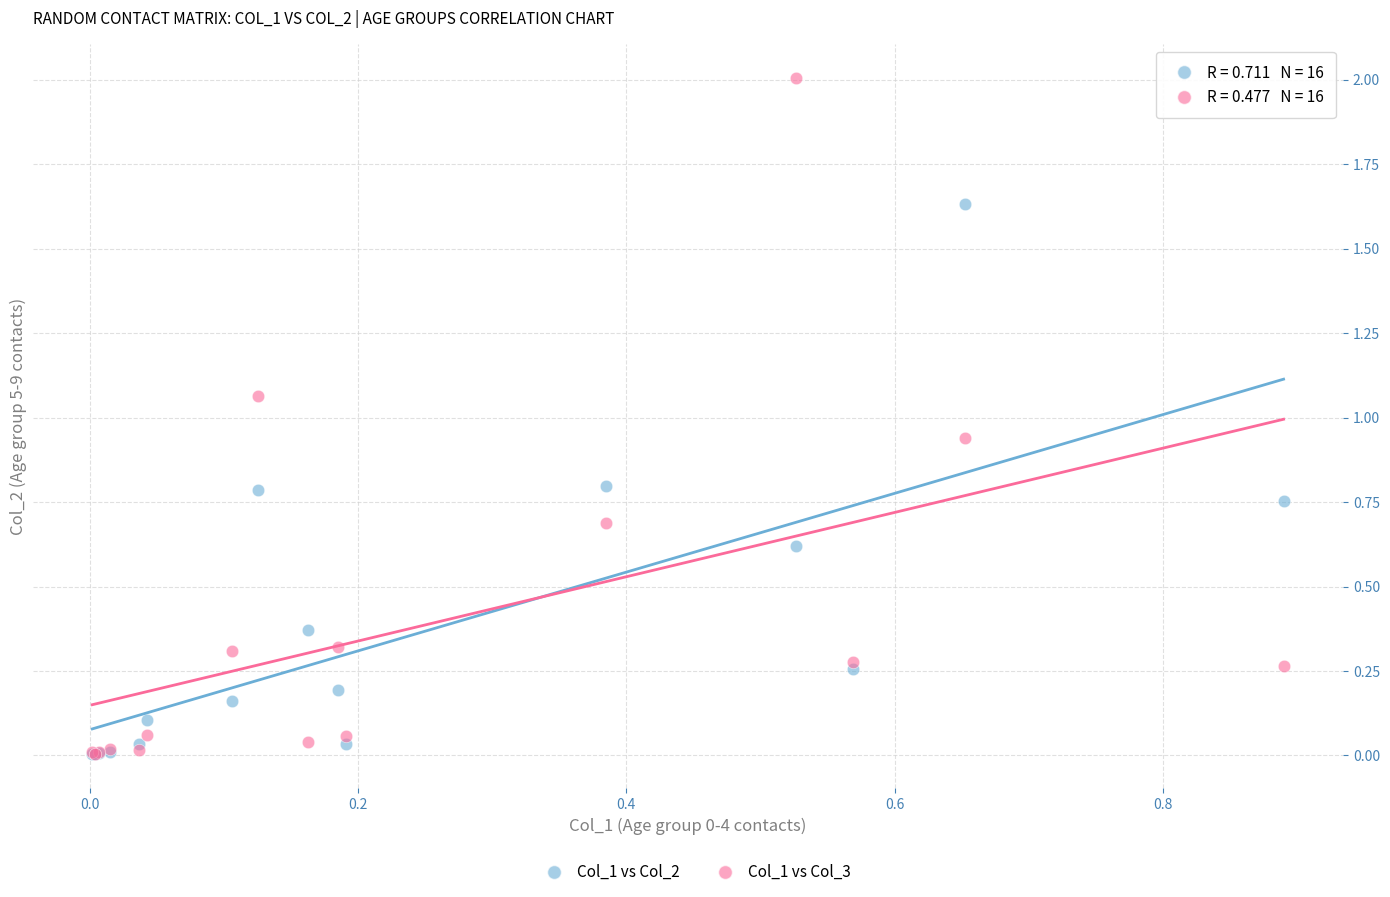

Which series reaches the maximum Y coordinate?

Col_1 vs Col_3